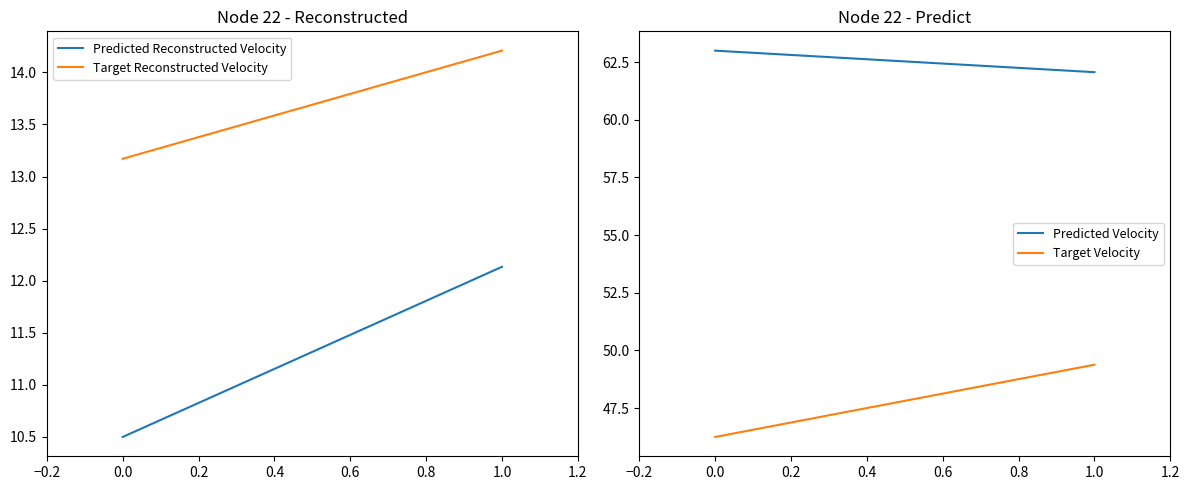

How many lines are shown in the chart?

4